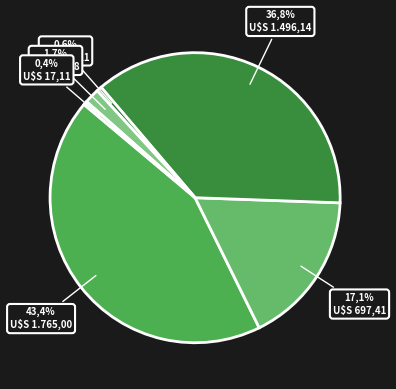

Which category has the biggest portion of the pie?

Otros servicios